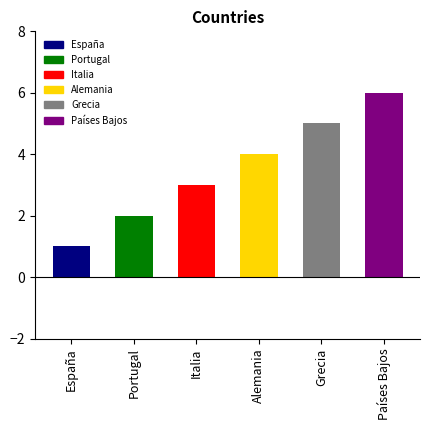

Are the bars grouped side by side (vs. stacked)?

No